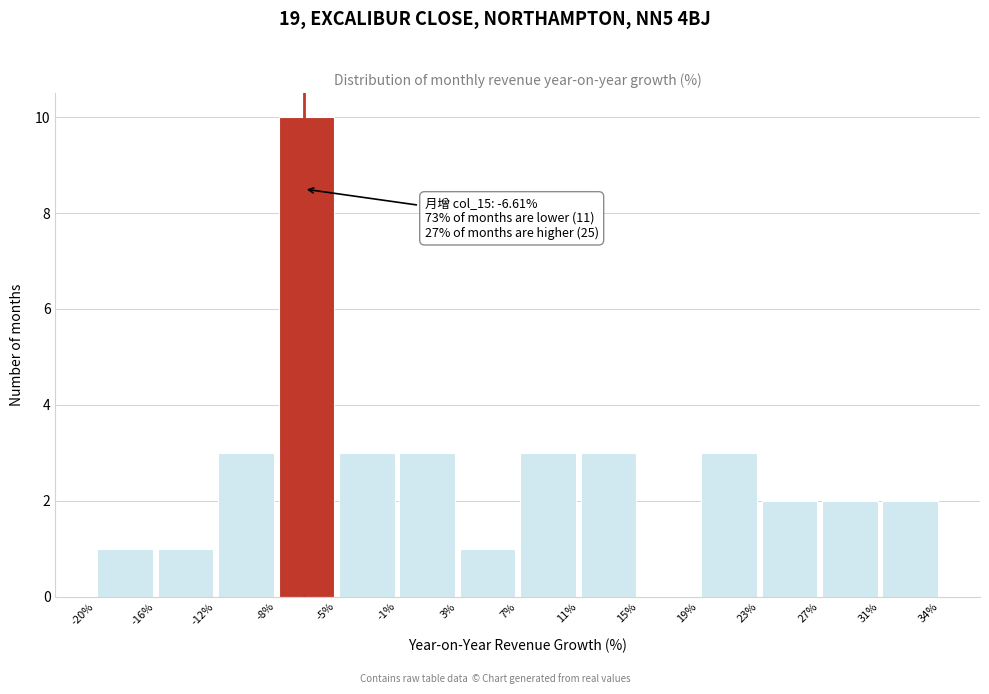

Over which range of the x-axis is the bar tallest?

-8% to -5%